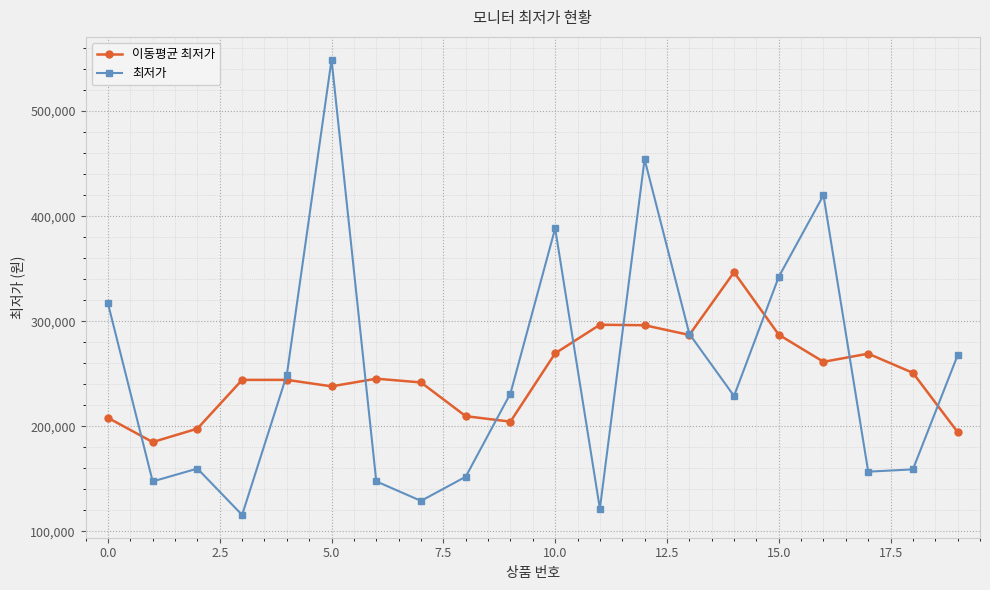

How many intersections are there between 이동평균 최저가 and 최저가?

10